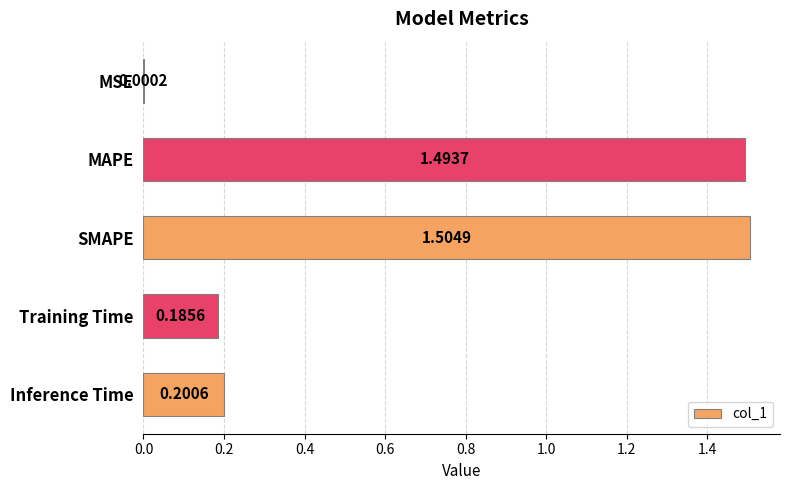

Where is the data nearest to the value 0?

MSE